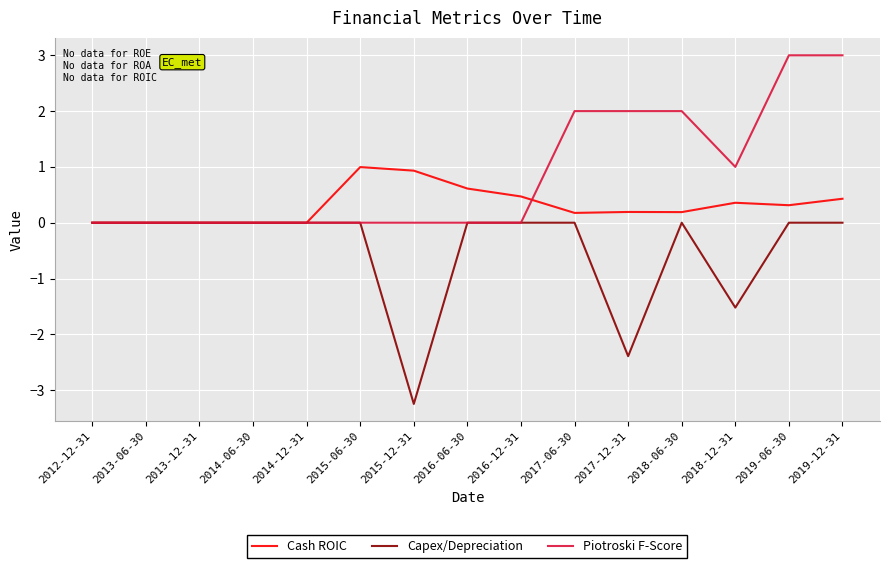

Reading left to right, what are all the values shown in this chart?

Cash ROIC: 2012-12-31=0.0	2013-06-30=0.0	2013-12-31=0.0	2014-06-30=0.0	2014-12-31=0.0	2015-06-30=1.0	2015-12-31=0.9	2016-06-30=0.6	2016-12-31=0.5	2017-06-30=0.2	2017-12-31=0.2	2018-06-30=0.2	2018-12-31=0.4	2019-06-30=0.3	2019-12-31=0.4
Capex/Depreciation: 2012-12-31=0.0	2013-06-30=0.0	2013-12-31=0.0	2014-06-30=0.0	2014-12-31=0.0	2015-06-30=0.0	2015-12-31=-3.2	2016-06-30=0.0	2016-12-31=0.0	2017-06-30=0.0	2017-12-31=-2.4	2018-06-30=0.0	2018-12-31=-1.5	2019-06-30=0.0	2019-12-31=0.0
Piotroski F-Score: 2012-12-31=0.0	2013-06-30=0.0	2013-12-31=0.0	2014-06-30=0.0	2014-12-31=0.0	2015-06-30=0.0	2015-12-31=0.0	2016-06-30=0.0	2016-12-31=0.0	2017-06-30=2.0	2017-12-31=2.0	2018-06-30=2.0	2018-12-31=1.0	2019-06-30=3.0	2019-12-31=3.0